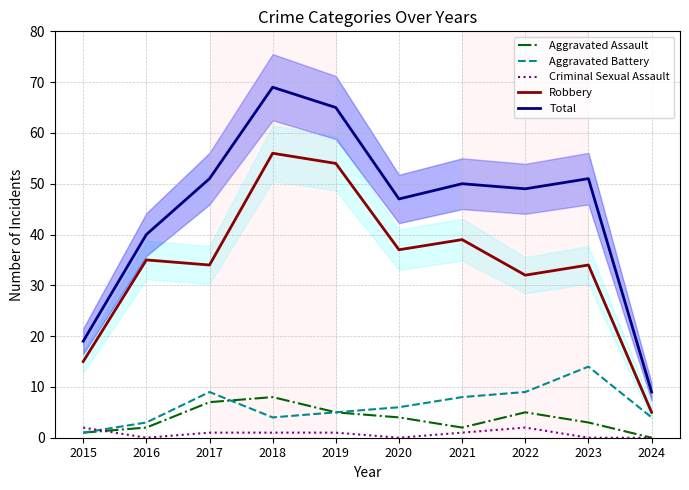

In Aggravated Assault, how many points are lower than both neighbors (excluding endpoints)?

1